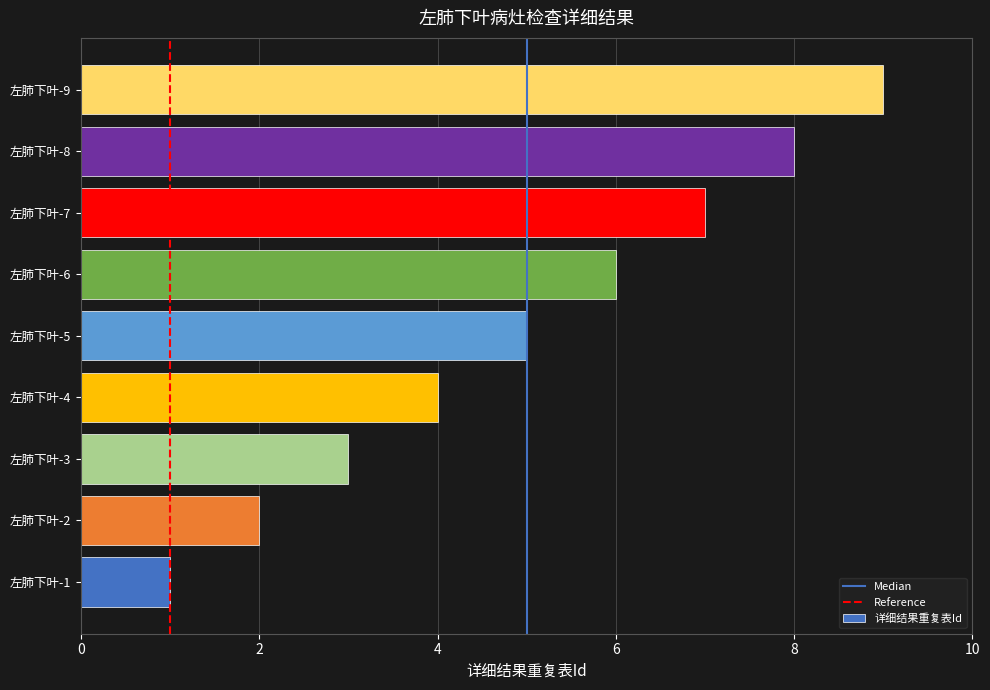

How many data points are less than 5?

4